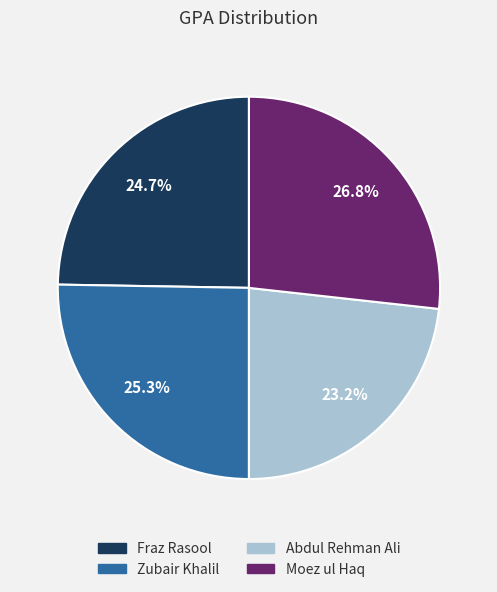

The Zubair Khalil slice represents 25% of the pie. True or false?

True